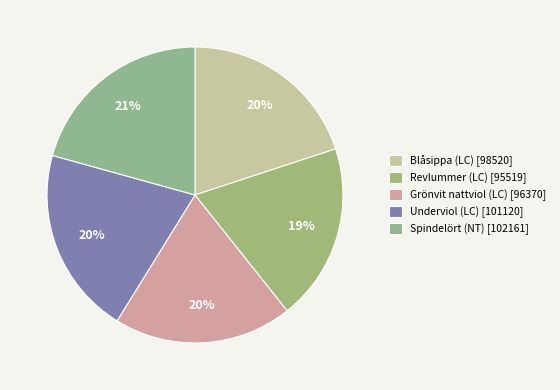

Is Underviol (LC) the majority of the pie?

No